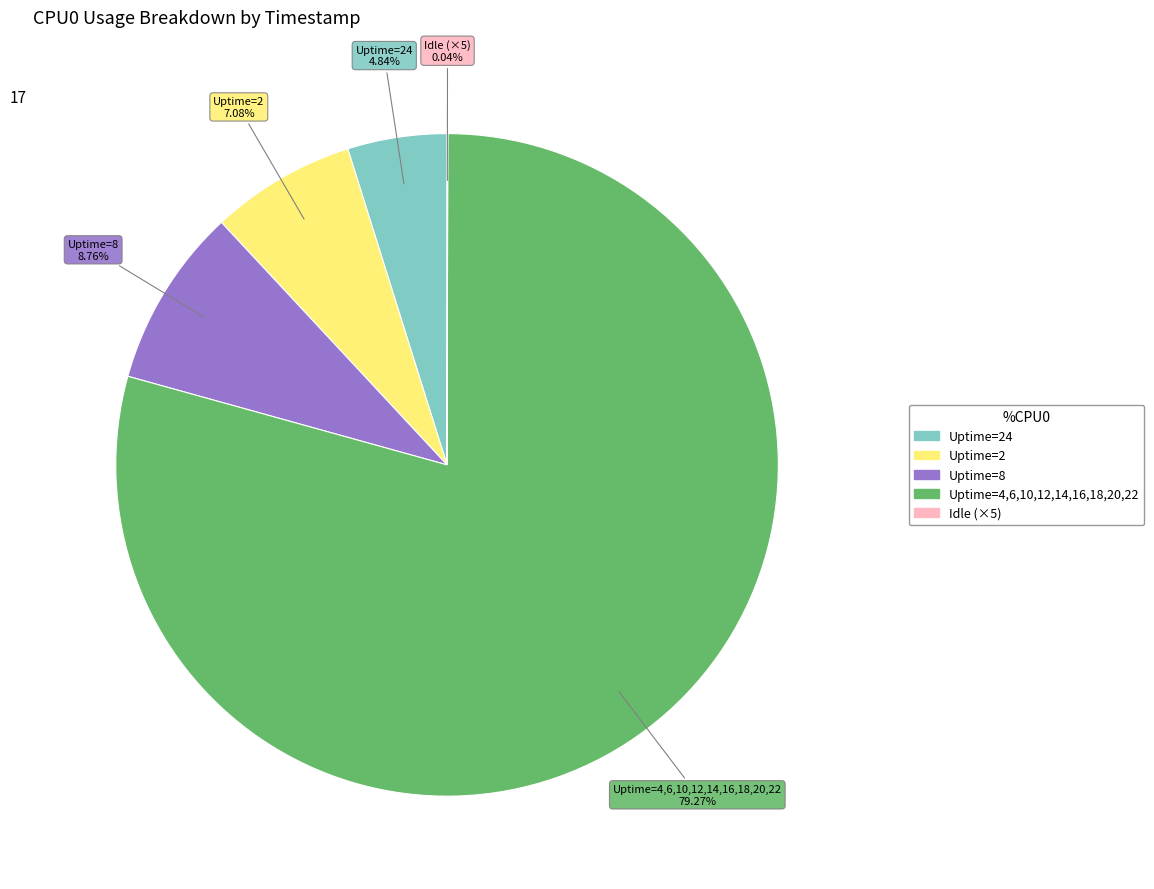

Does any single category account for the majority?

Yes